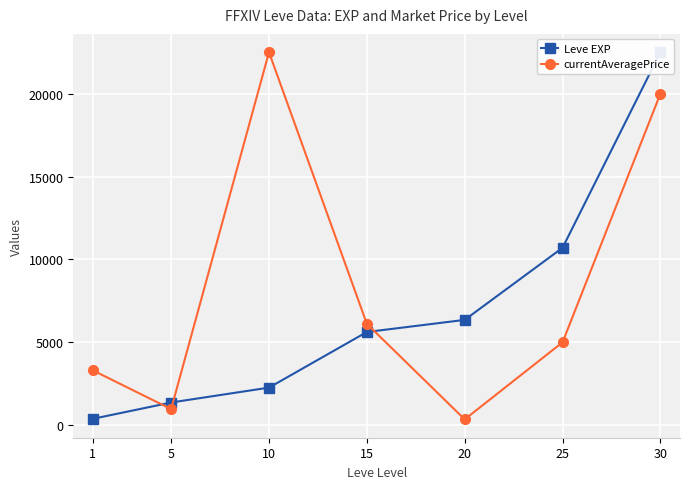

Between 30 and 5, which is larger?

30